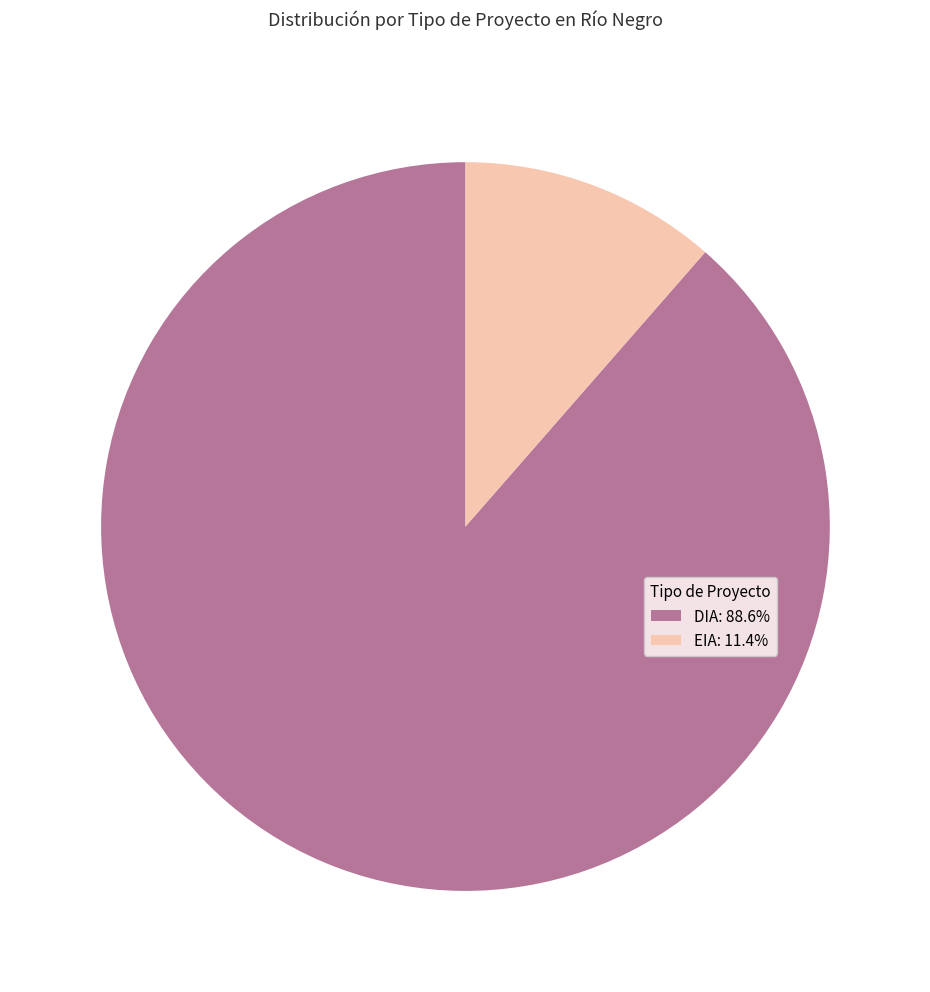

Do DIA: 88.6% and EIA: 11.4% together represent more than half of the pie?

Yes